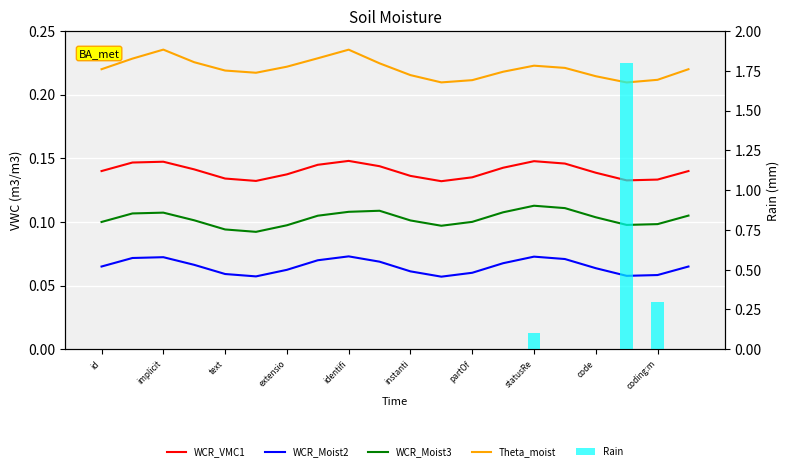

What are all the series names shown in the legend?

WCR_VMC1, WCR_Moist2, WCR_Moist3, Theta_moist, Rain